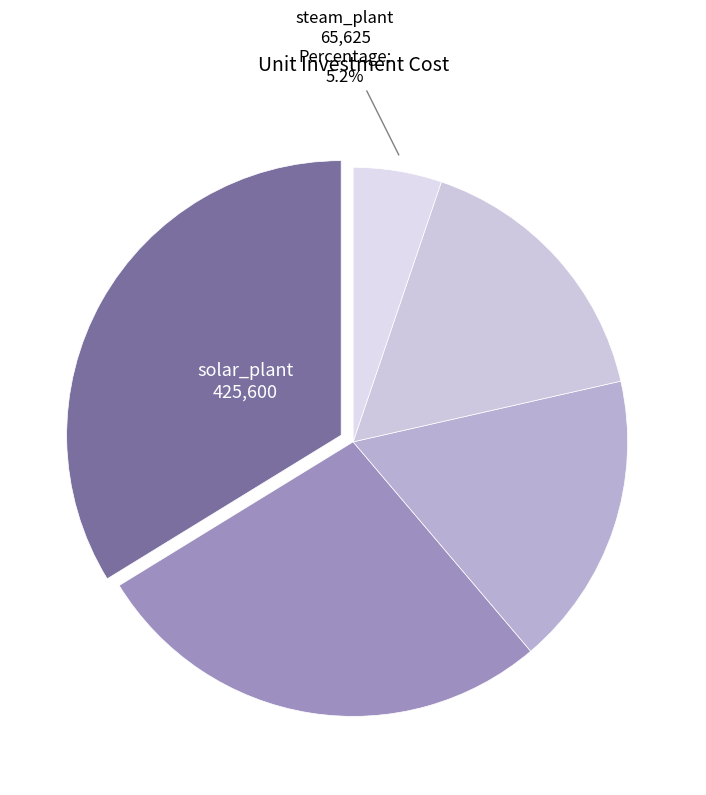

How many slices are in this pie chart?

5